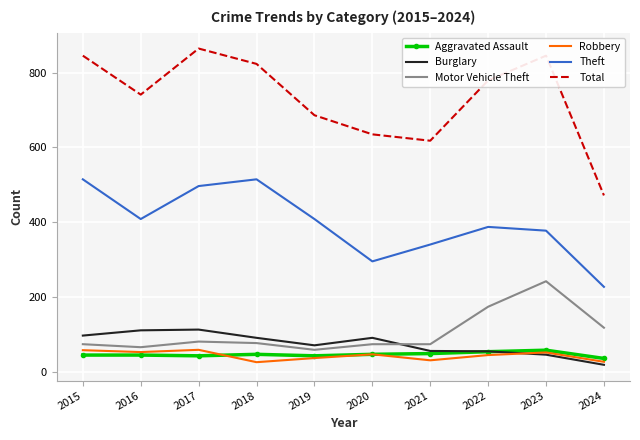

Between 2019 and 2022, which series saw the biggest shift?

Motor Vehicle Theft